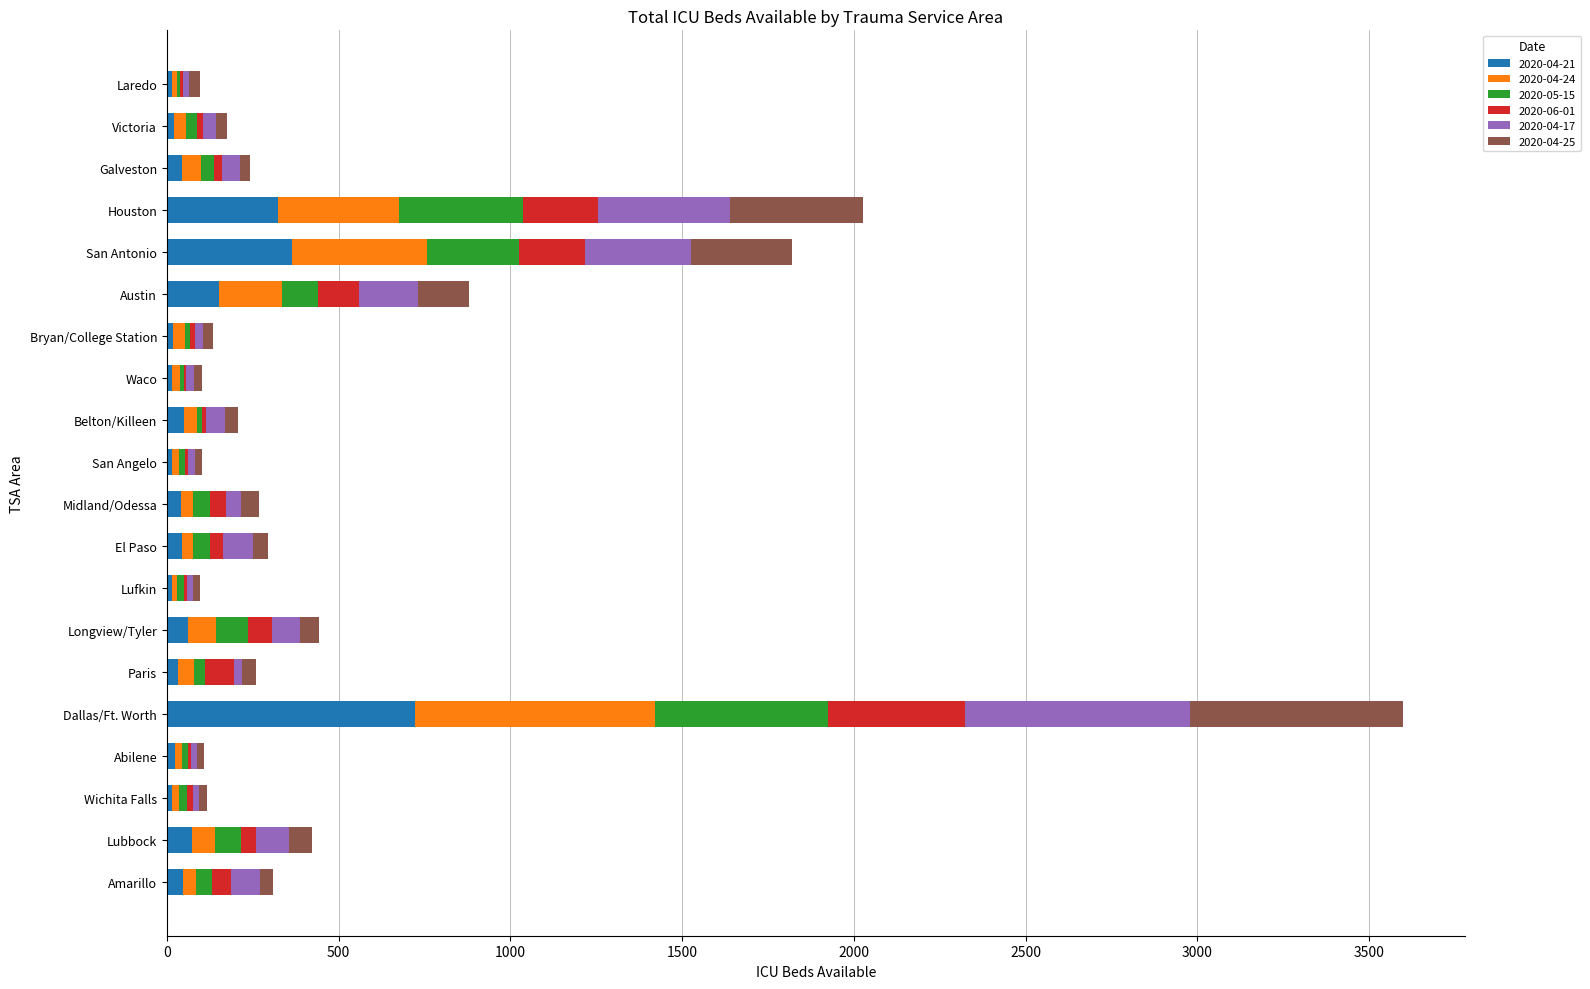

True or false: 2020-04-21 has a value of 499 at San Antonio.

False